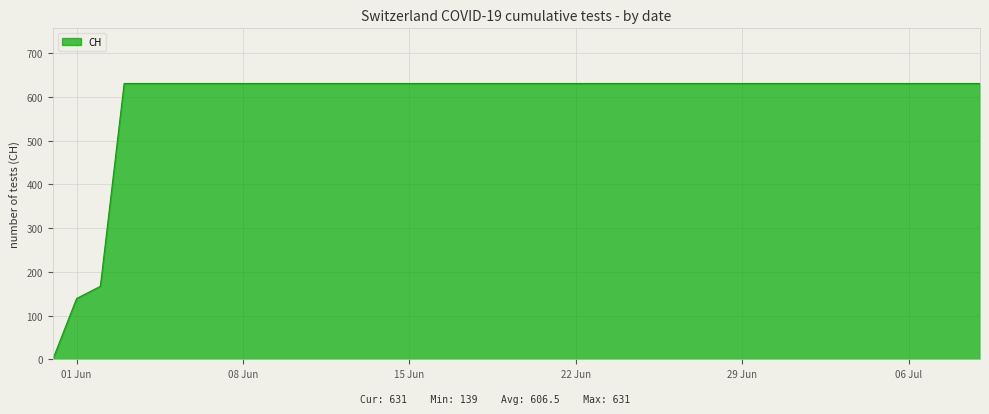

How many values are below 631?

3